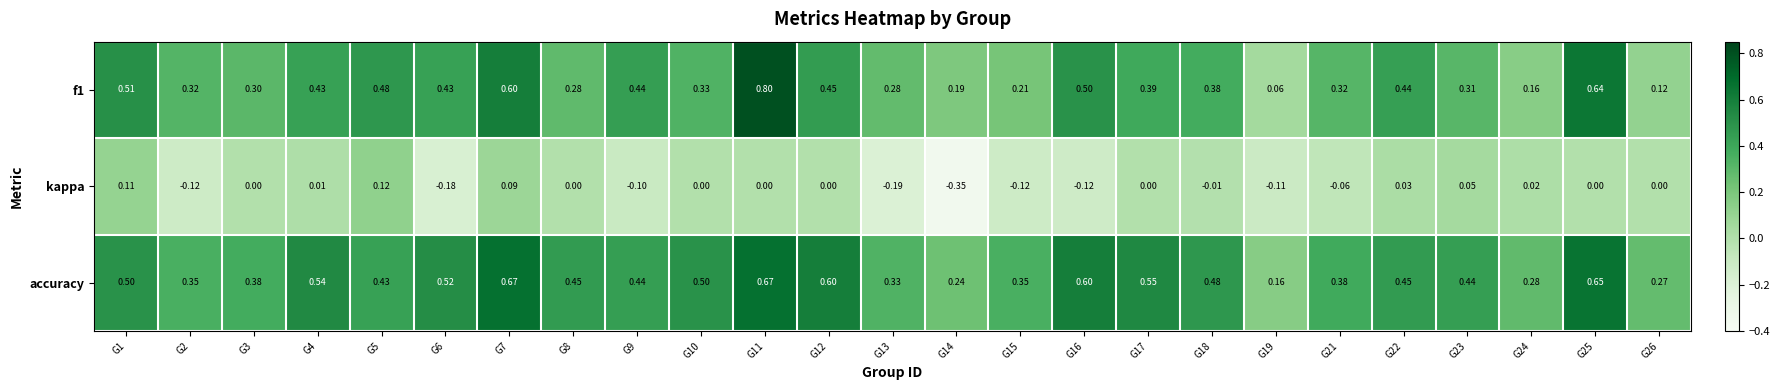

Which series has the largest total across all categories?

accuracy